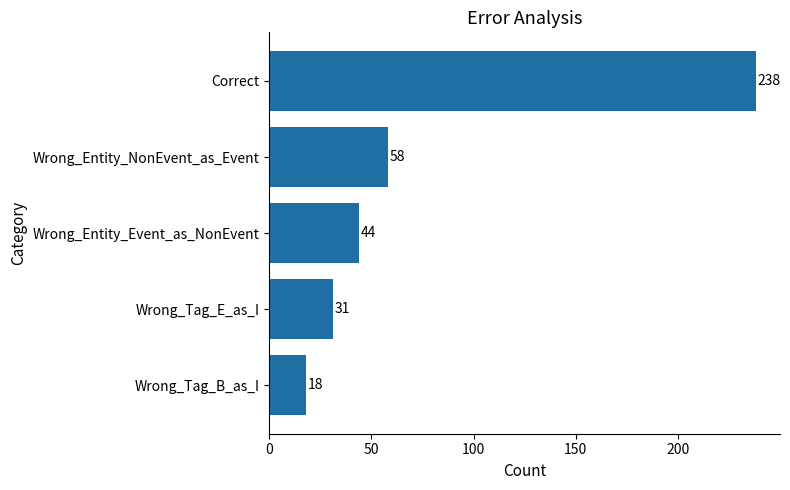

How many data points does each series have?

5